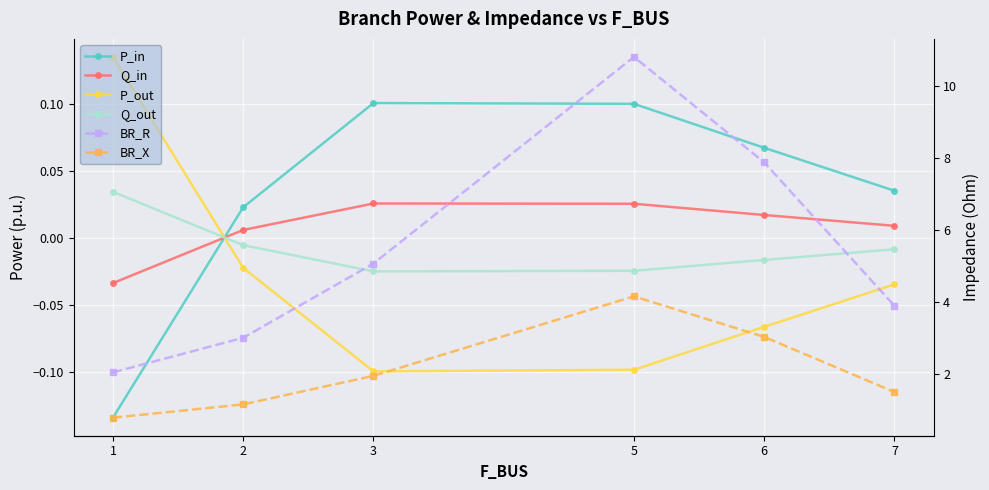

Rank the series at 5 from highest to lowest value.

BR_R, BR_X, P_in, Q_in, Q_out, P_out